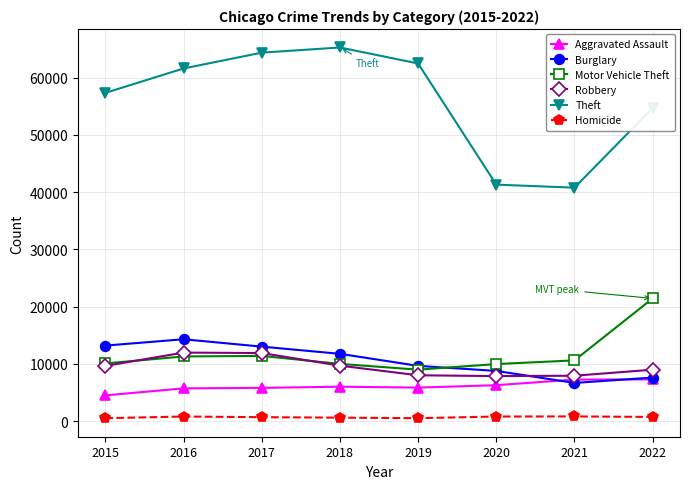

What is the value of the Theft point at the 8th from the left?

54708